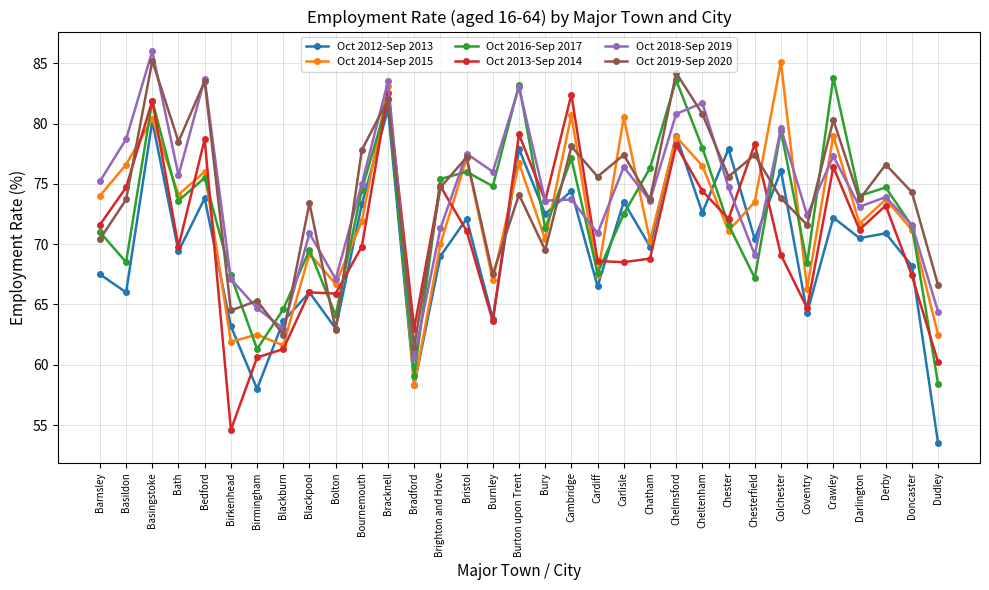

What is the lowest value of the Oct 2012-Sep 2013 series?

53.5